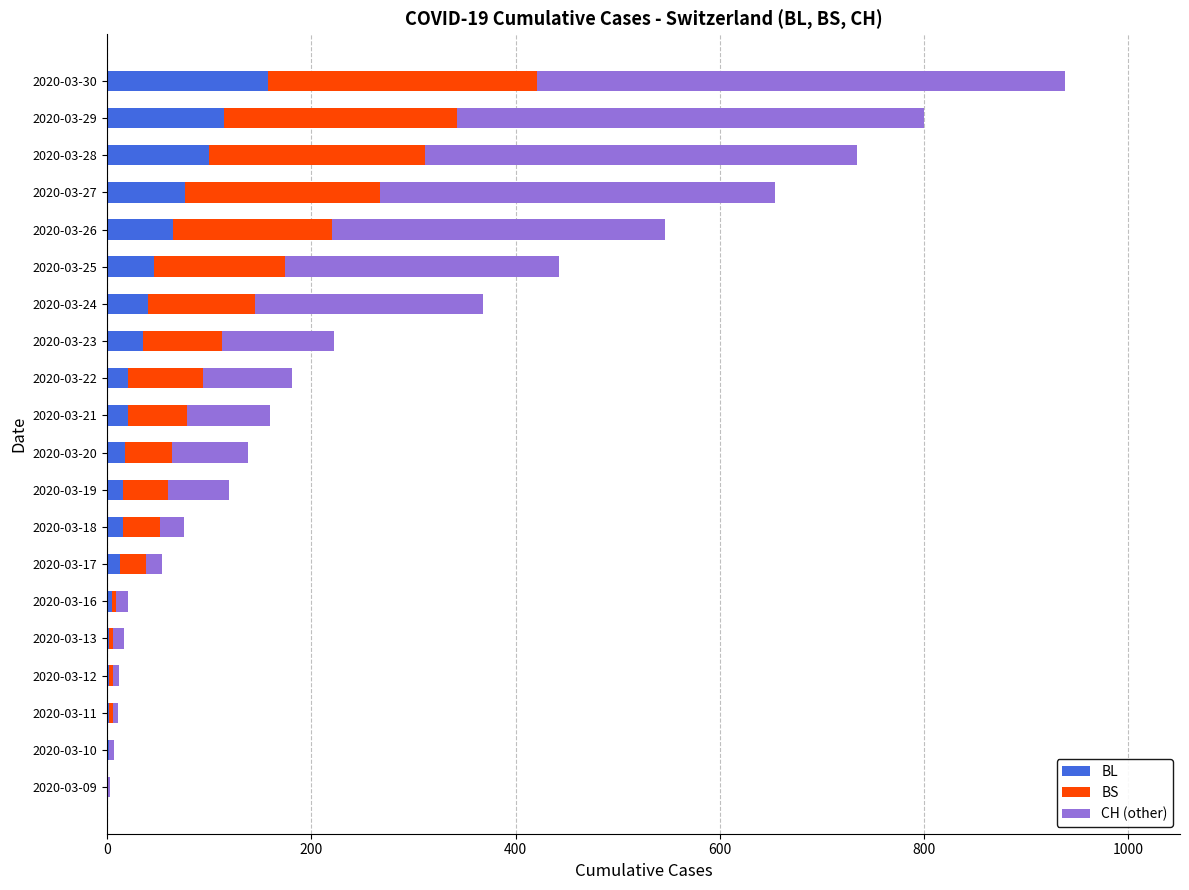

Is it true that BL equals 76 at 2020-03-27?

True